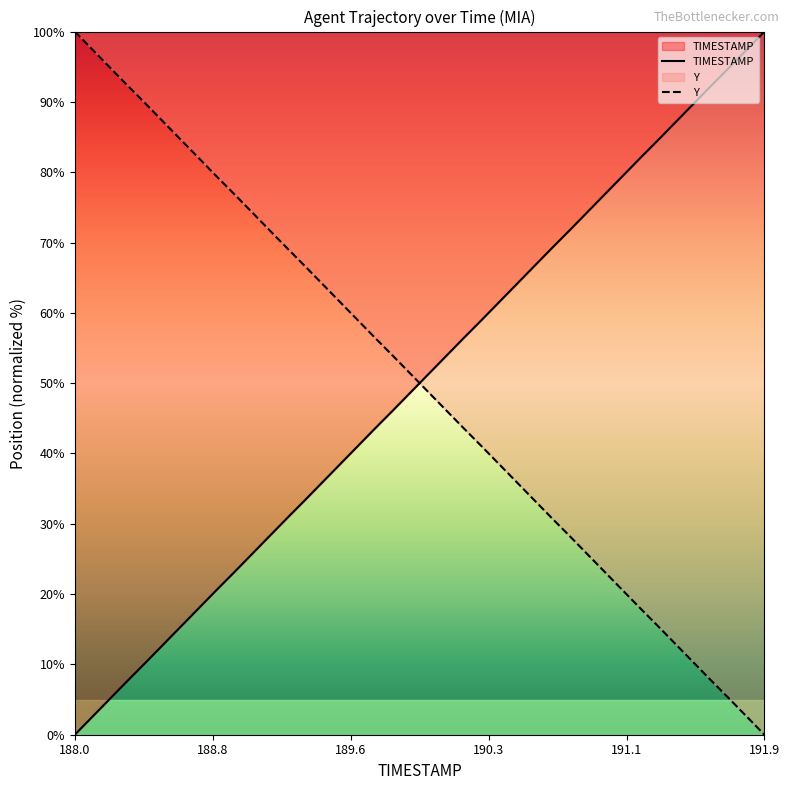

How many lines are shown in the chart?

2